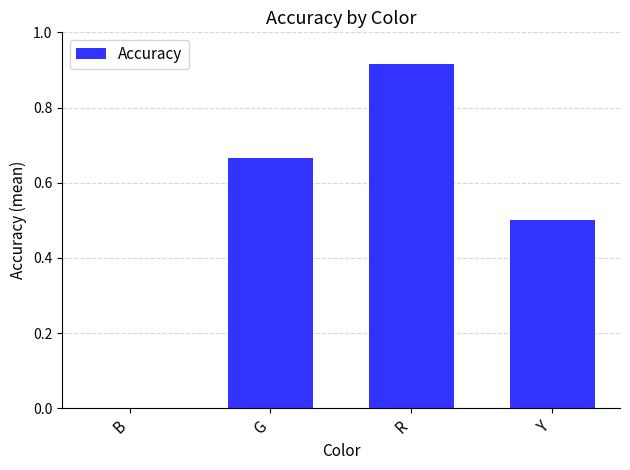

Count the number of categories in the chart.

4